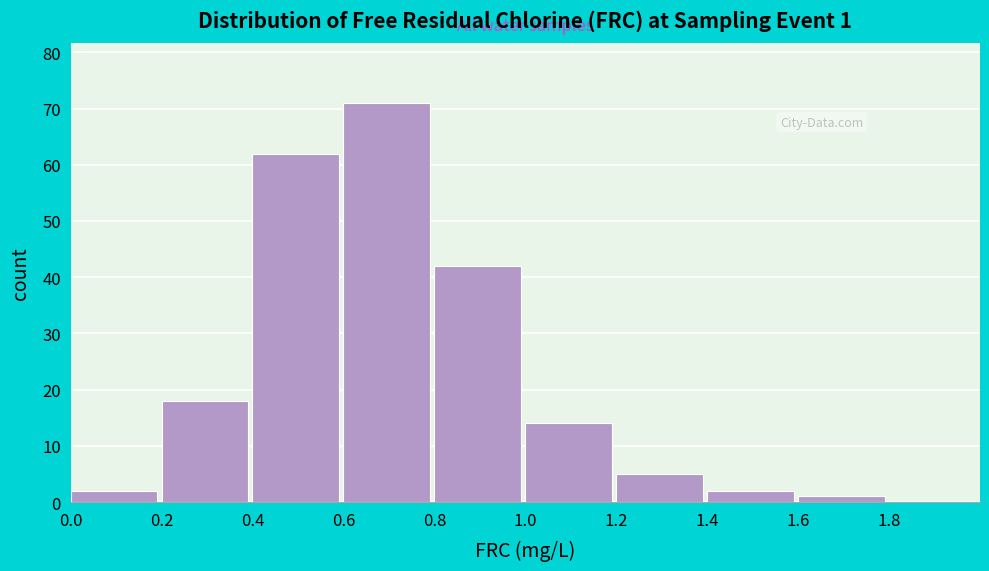

Reading right to left, transcribe all the data shown in this chart.

1.8=0	1.6=1	1.4=2	1.2=5	1.0=14	0.8=42	0.6=71	0.4=62	0.2=18	0.0=2